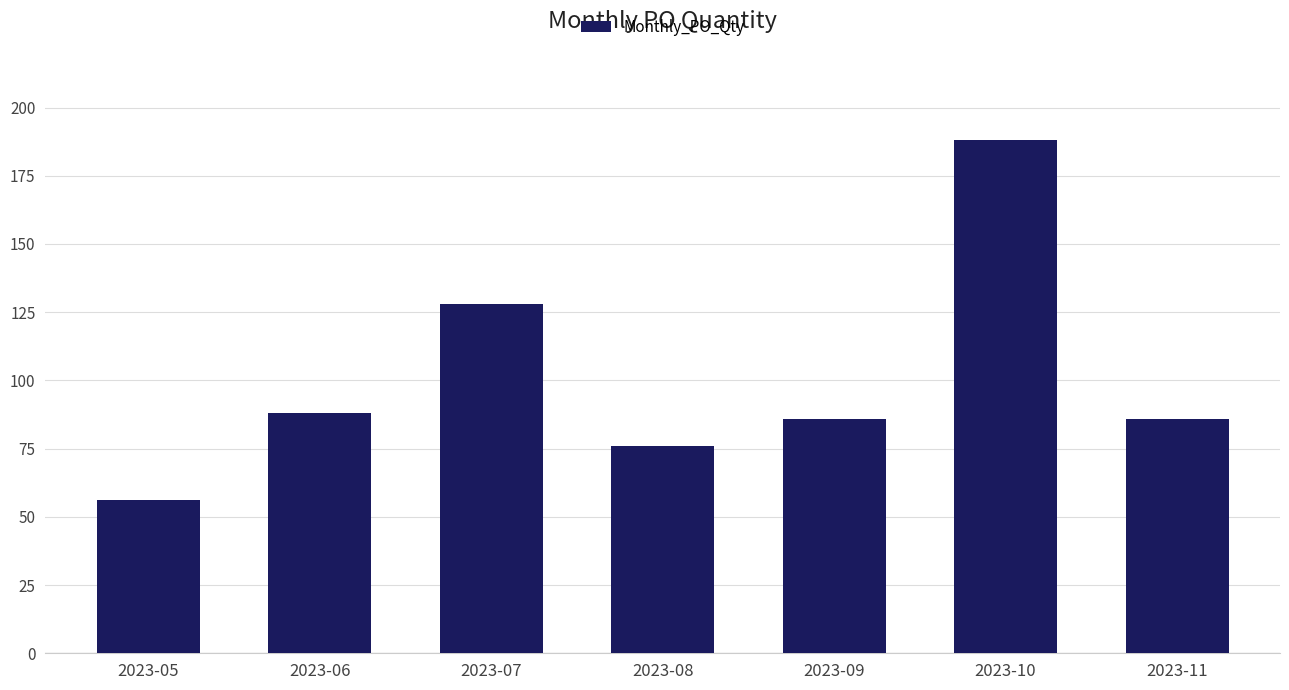

At which label does the data first exceed 86?

2023-06